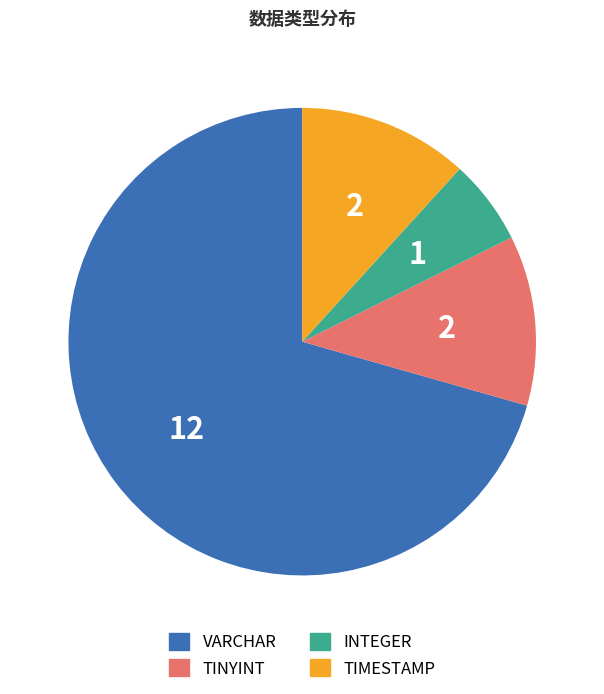

How many slices are in this pie chart?

4